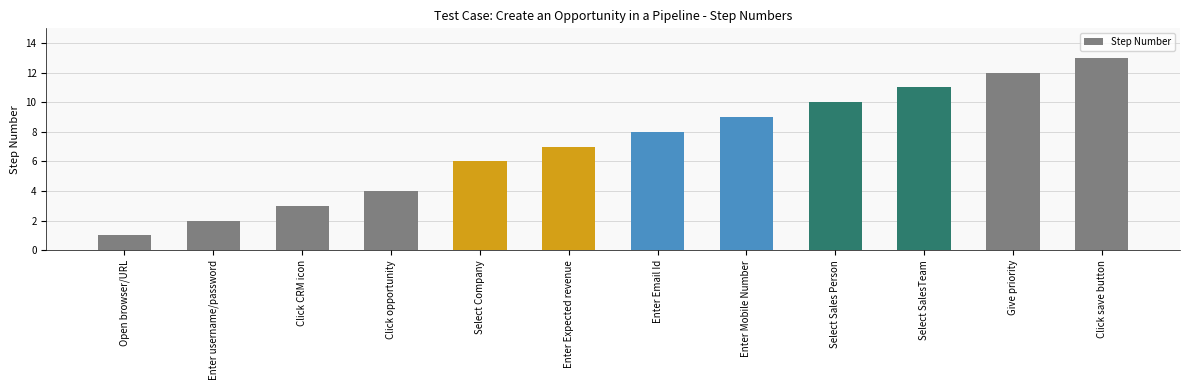

What is the change in value from Enter username/password to Click opportunity?

+2